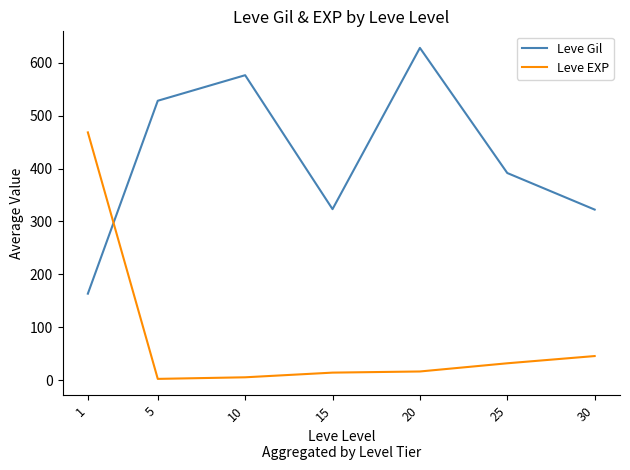

What is the sum of the Leve Gil values at 5 and 30?

850.8